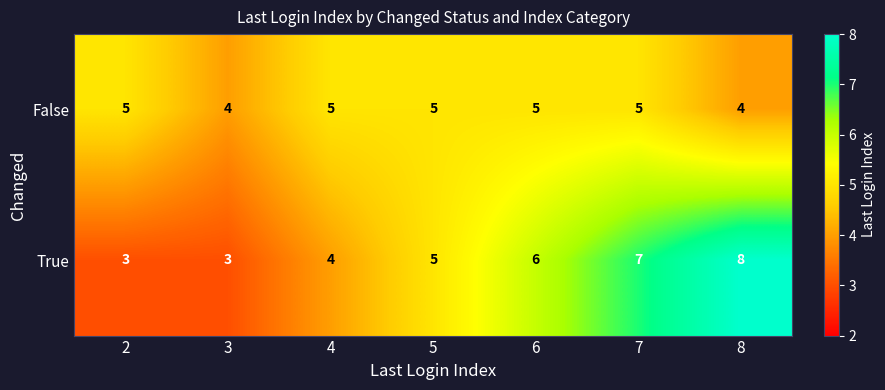

Is it true that True equals 7 at 7?

True